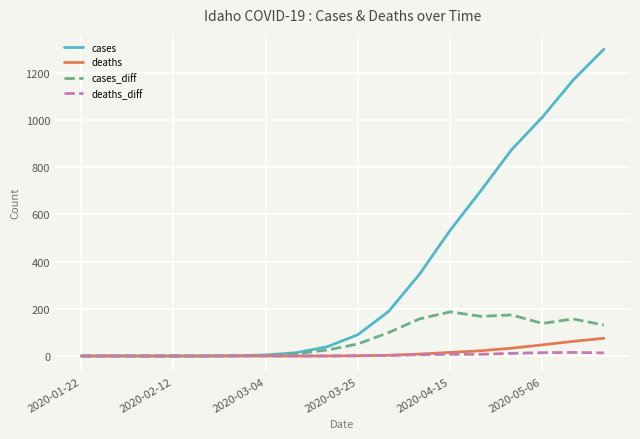

Which series has the largest range (max minus min)?

cases